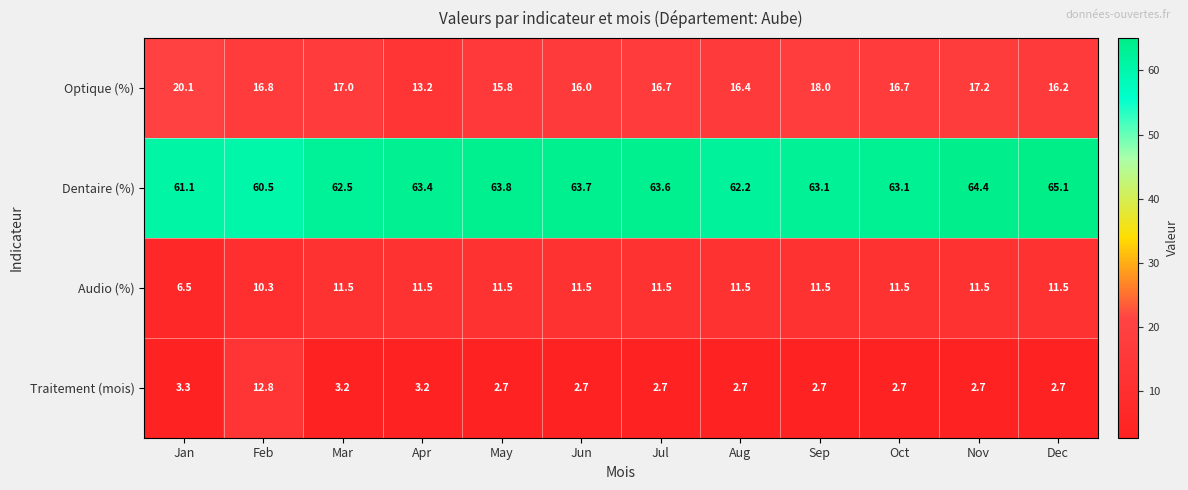

The value of Audio (%) at Jul is 19.7. True or false?

False